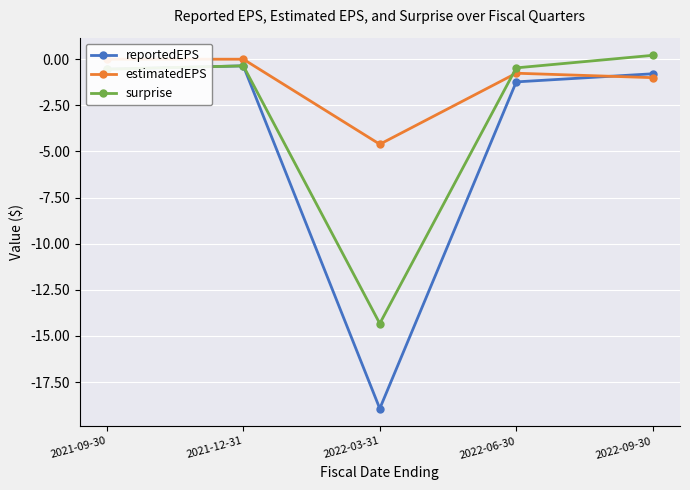

What position from the right is 2022-03-31?

3